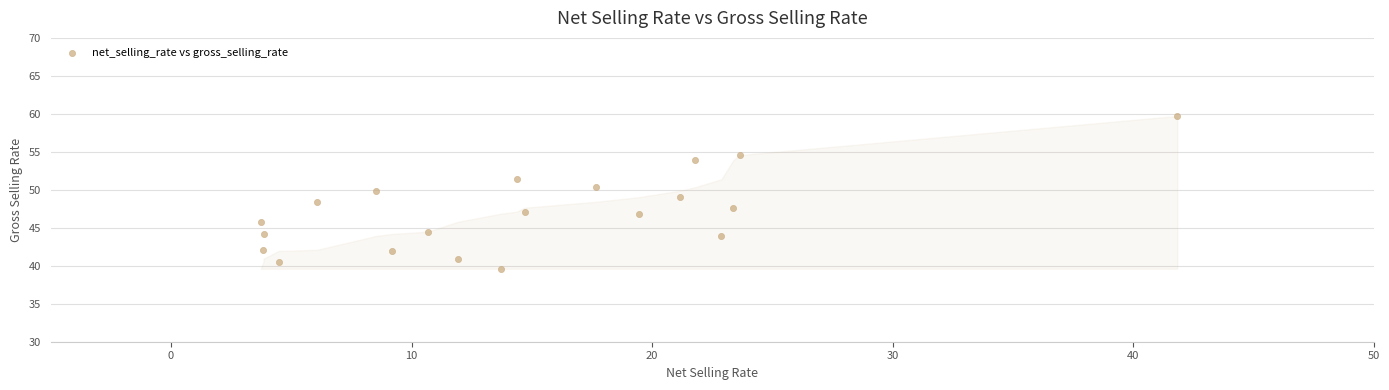

What is the range of Y values (max minus min)?

20.1